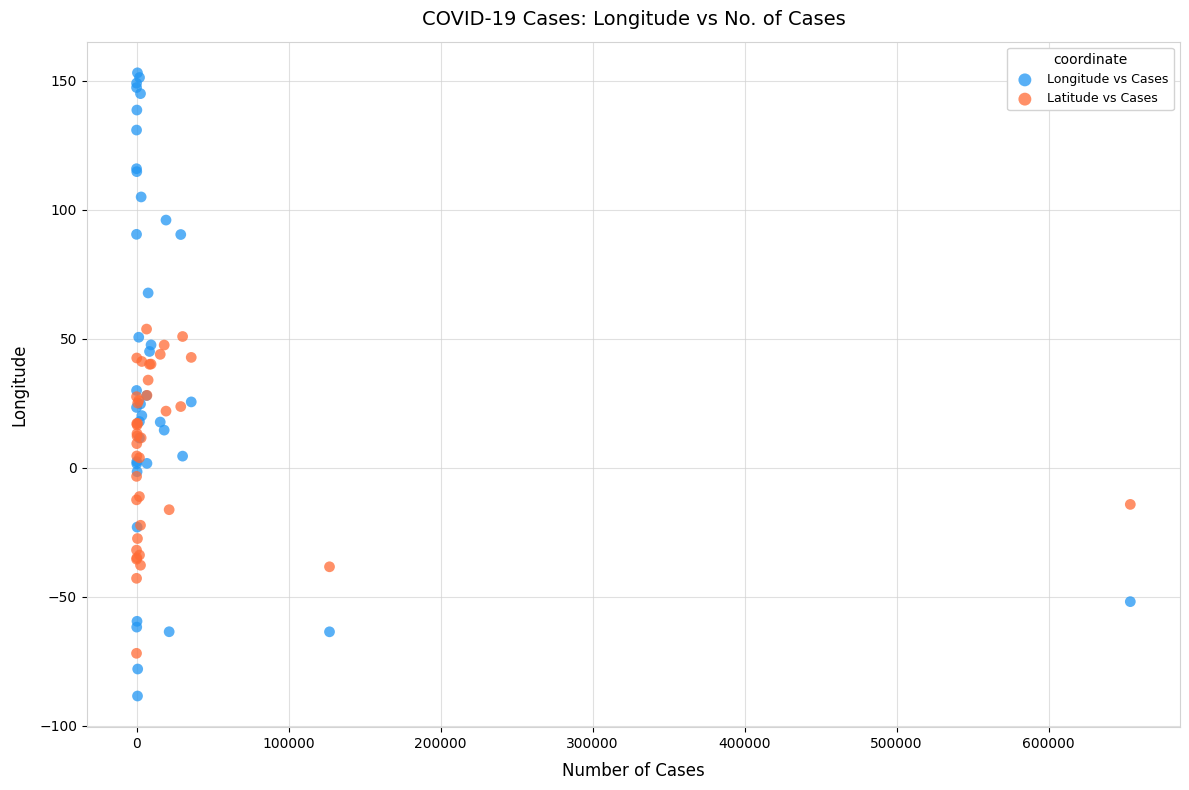

Which series contains the highest Y value?

Longitude vs Cases